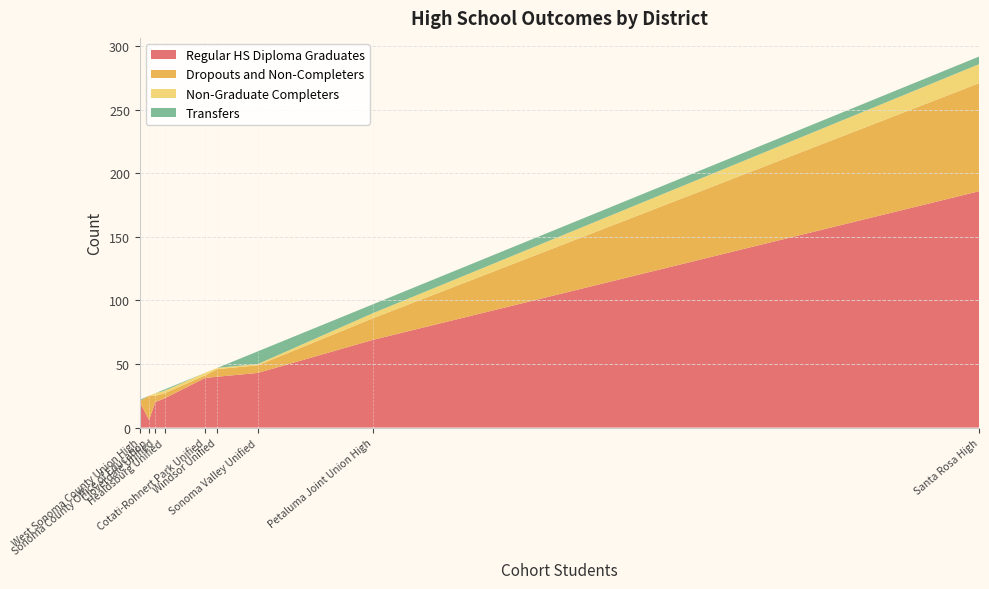

What is the highest value of the Regular HS Diploma Graduates series?

186